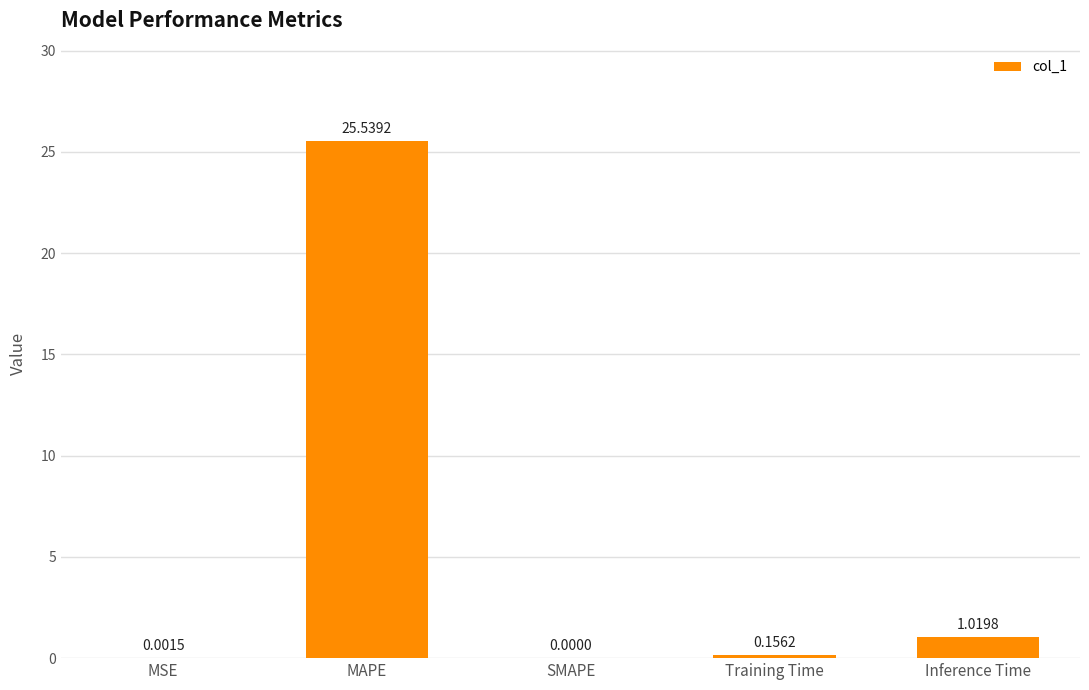

Where is the data nearest to the value 12?

Inference Time